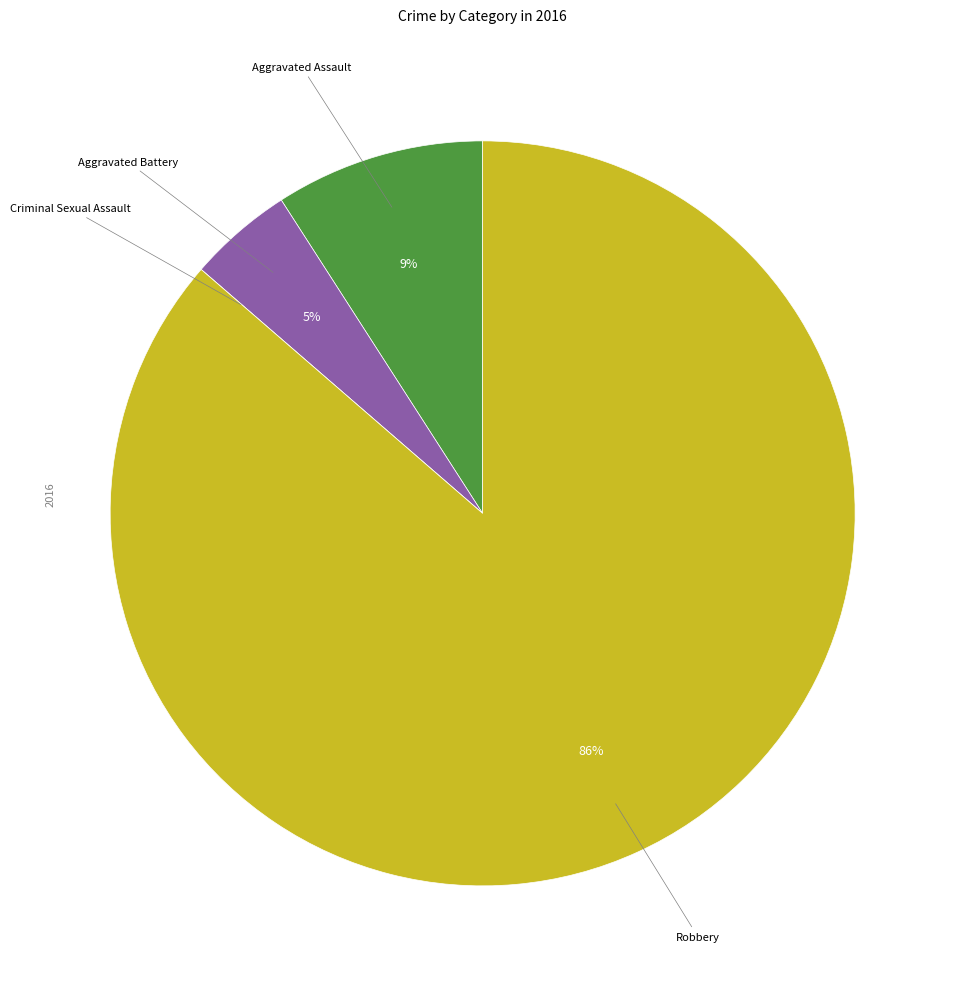

To the nearest percent, what is the difference between the largest and smallest slice percentages?

86%